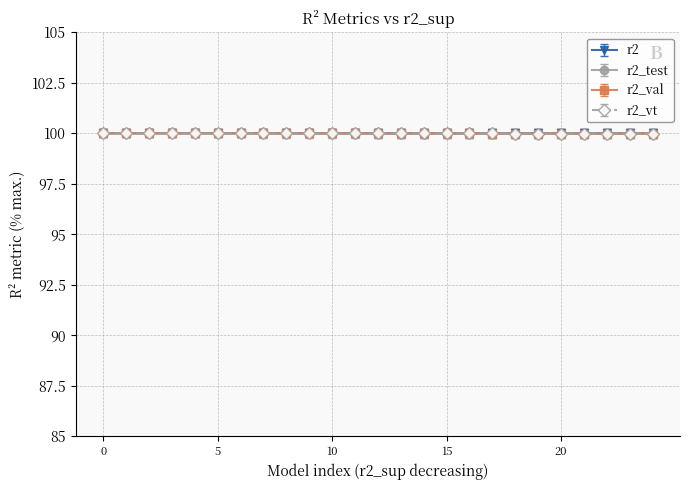

Is this an area chart (filled region under the line)?

No